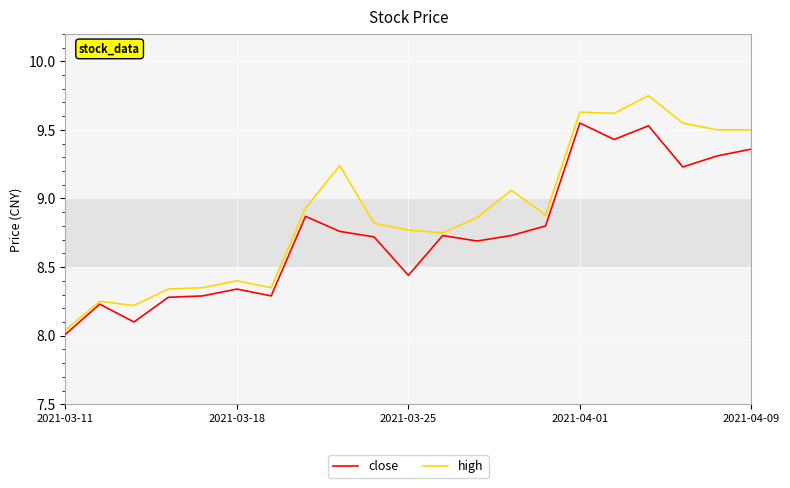

List the series in order of their peak value, lowest first.

close, high